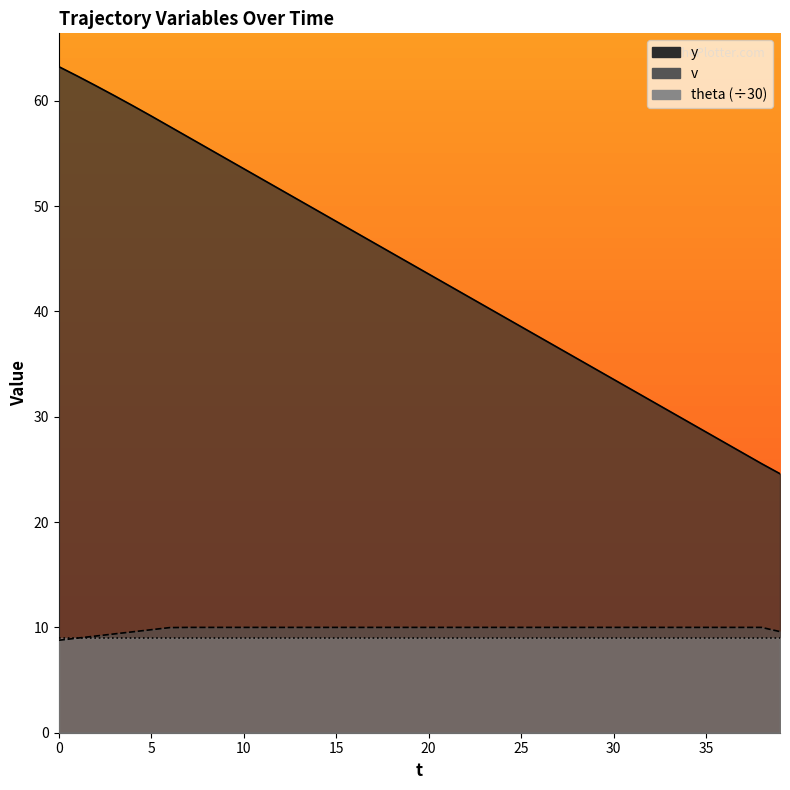

Between 20 and 13, which series saw the biggest shift?

y